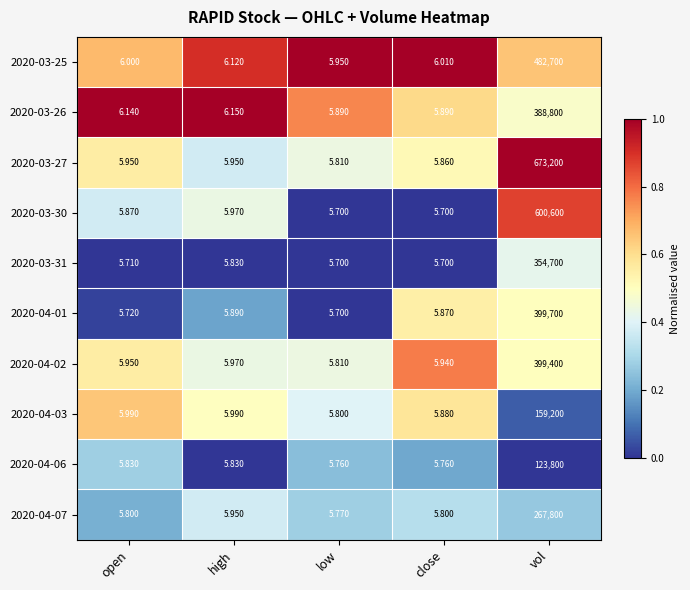

Which label corresponds to the largest value in the chart?

vol